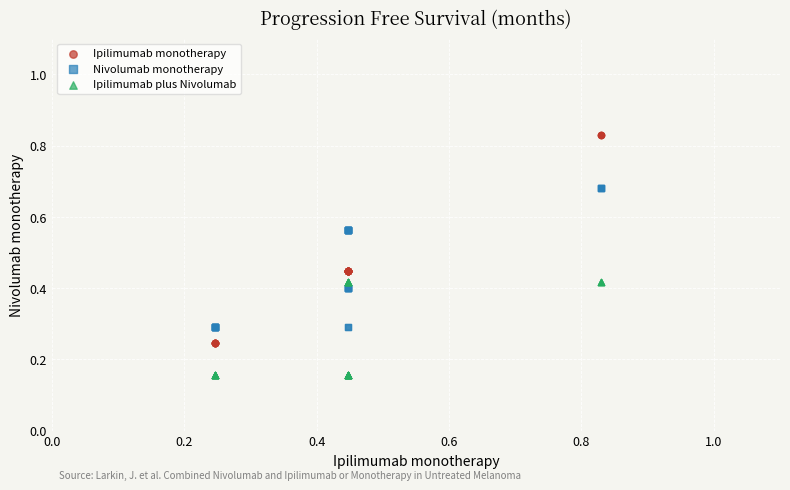

Which series contains the highest Y value?

Ipilimumab monotherapy